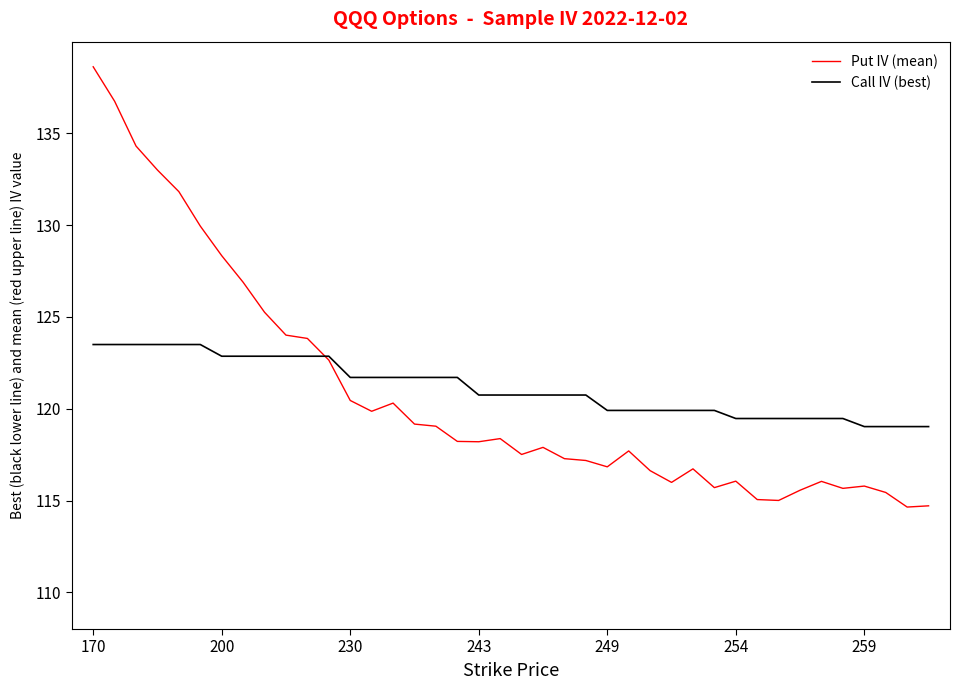

Which series has the largest range (max minus min)?

Put IV (mean)